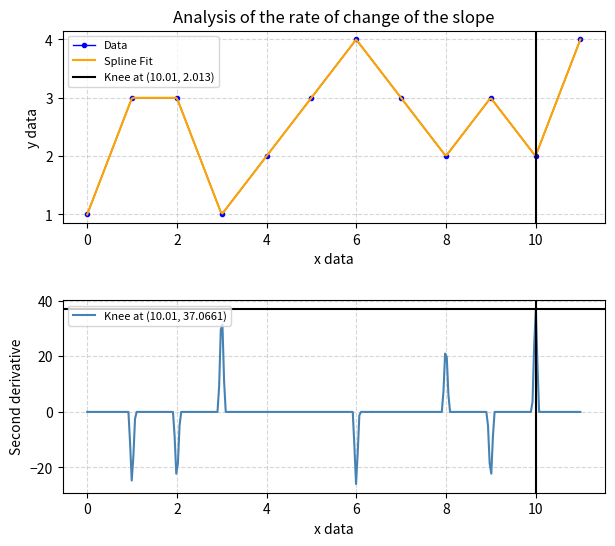

How many data points are less than 3?

5